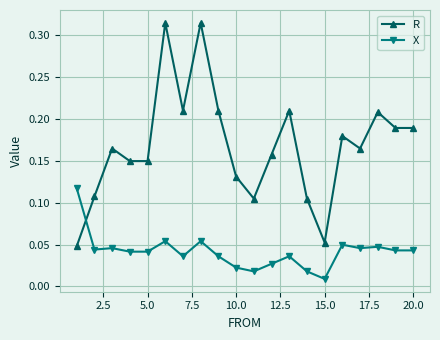

True or false: R has more than 1 points higher than both neighbors.

True